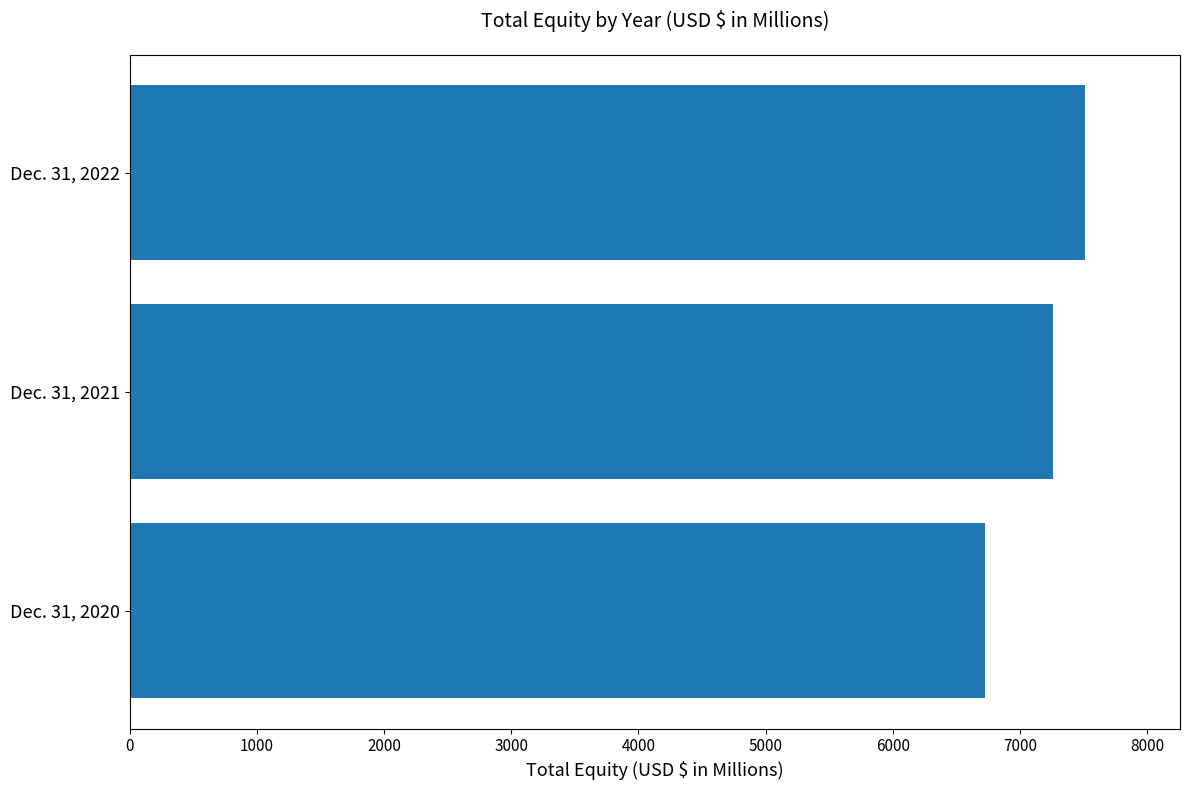

How many data points does each series have?

3